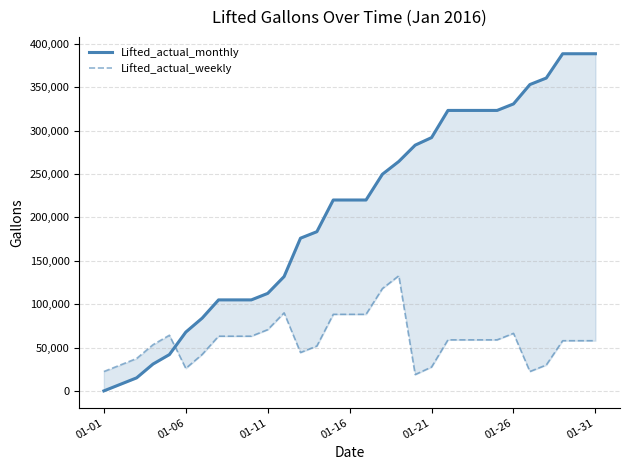

Reading right to left, what are all the values shown in this chart?

Lifted_actual_monthly: 388561	388561	388561	360554	353051	330738	323239	323239	323239	323239	291926	283226	264420	249715	220004	220004	220004	183485	175980	131779	112383	104877	104877	104877	83858	67752	41840	30937	15028	7507	0
Lifted_actual_weekly: 57823	57823	57823	29816	22313	66318	58819	58819	58819	58819	27506	18806	132641	117936	88225	88225	88225	51706	44201	89939	70543	63037	63037	63037	42018	25912	64151	53248	37339	29818	22311